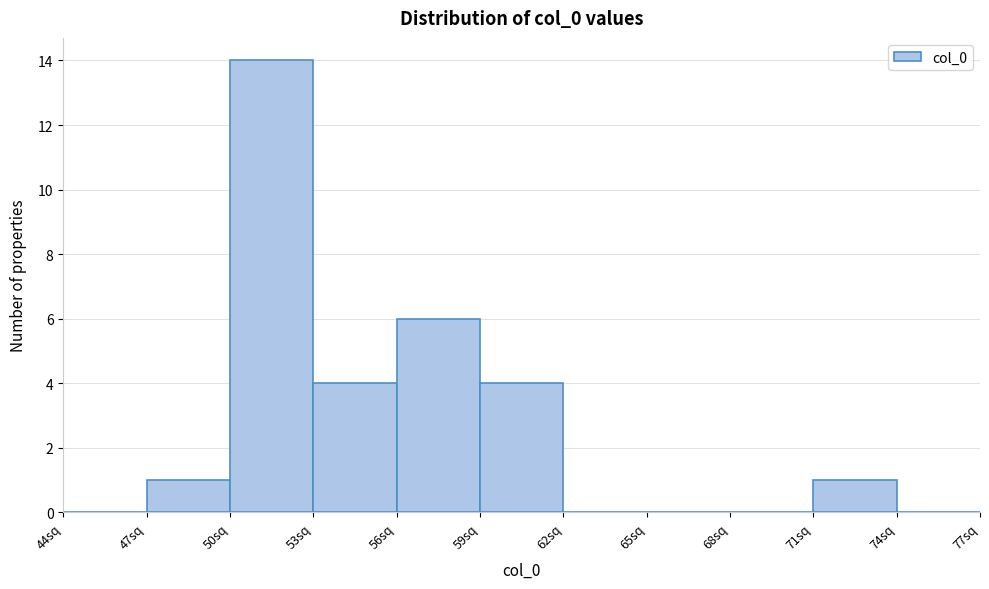

How tall is the bar that spans 59 to 62 on the x-axis? The values are not printed on the chart, so give them approximately, as read against the axis.

4